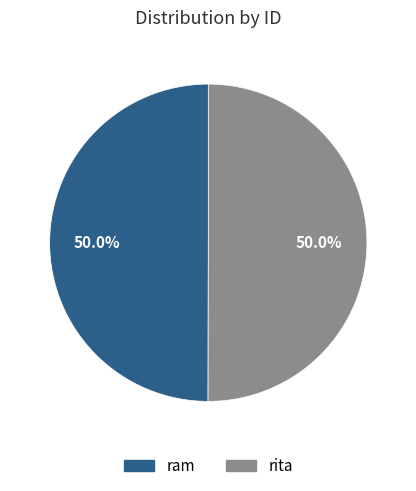

Is it true that rita is 60% of the pie?

False